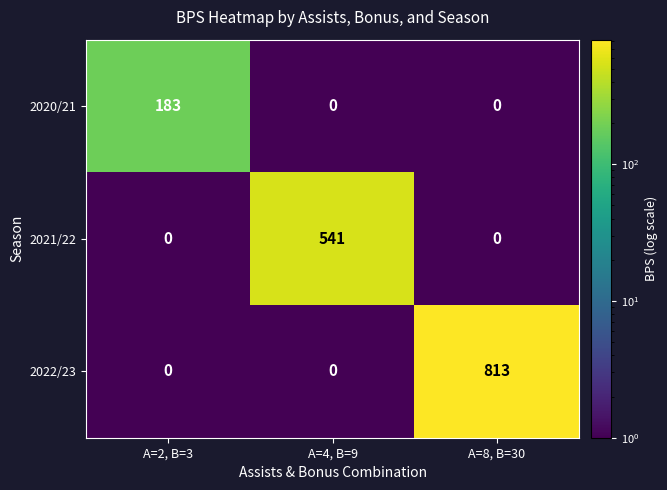

What is the sum of all 2022/23 values?

813